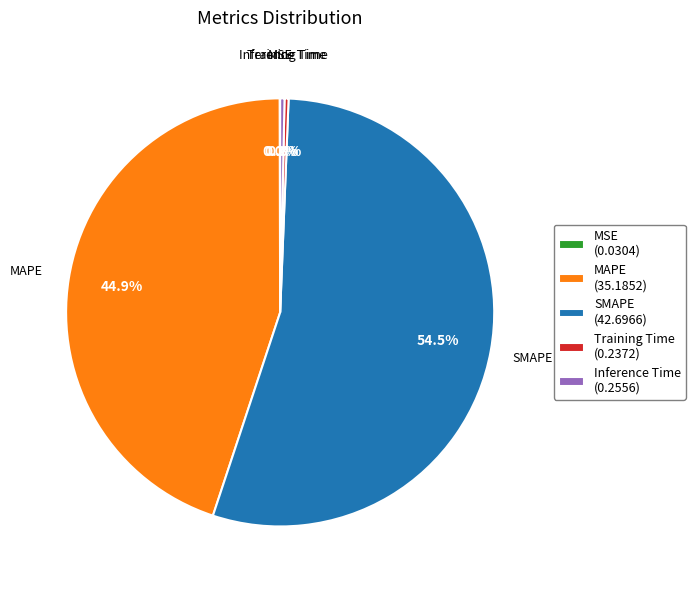

Is the sum of Training Time and MAPE greater than half?

No